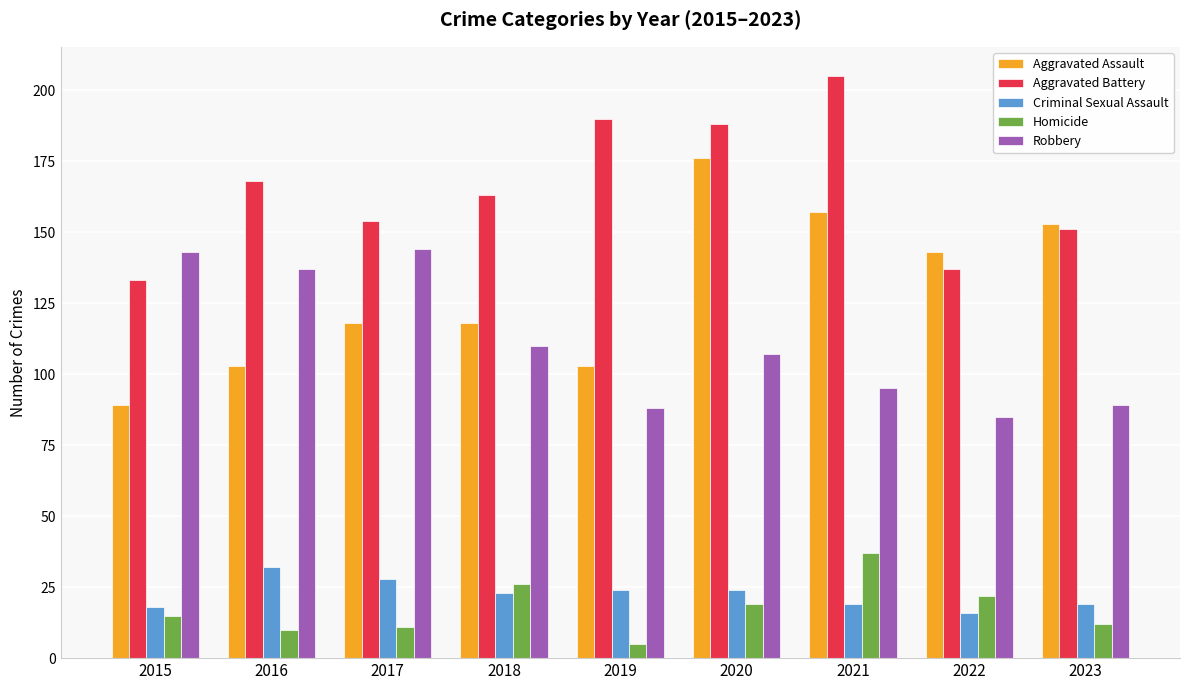

Which series has the largest total across all categories?

Aggravated Battery